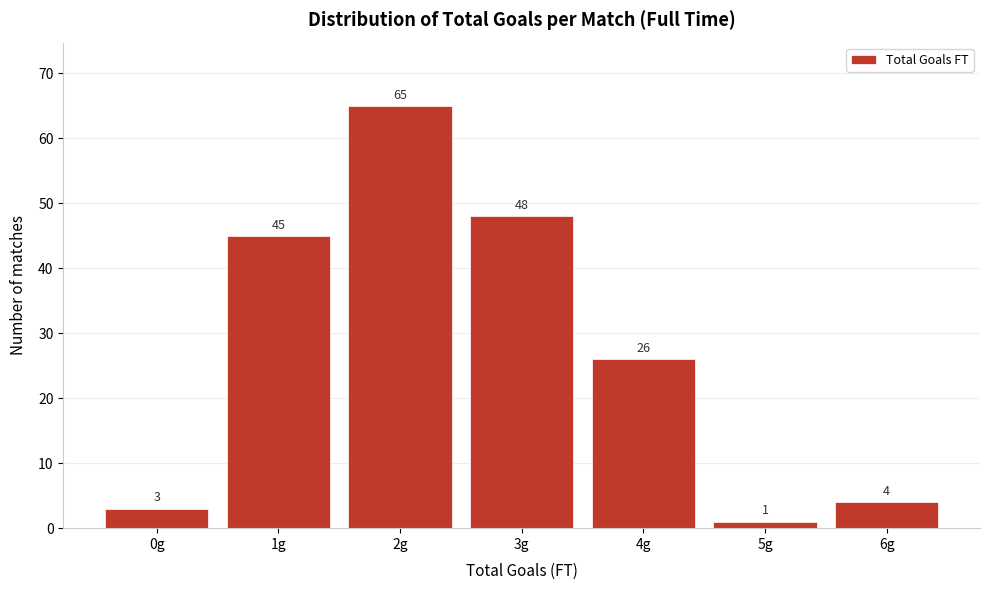

Reading right to left, transcribe all the data shown in this chart.

6g=4	5g=1	4g=26	3g=48	2g=65	1g=45	0g=3